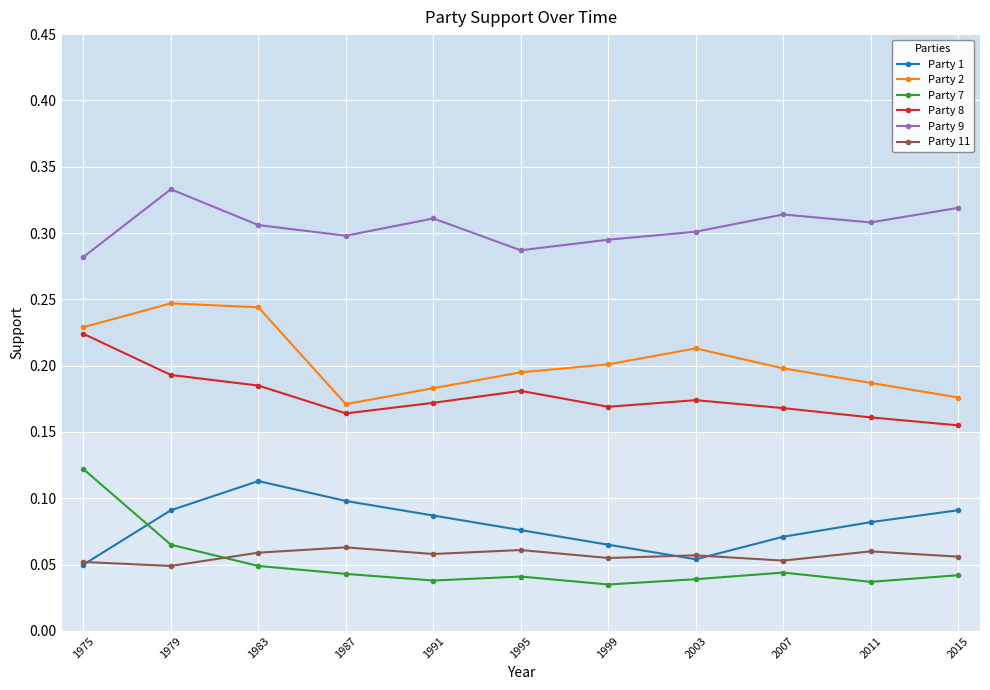

True or false: Party 1 and Party 8 cross at least once.

False